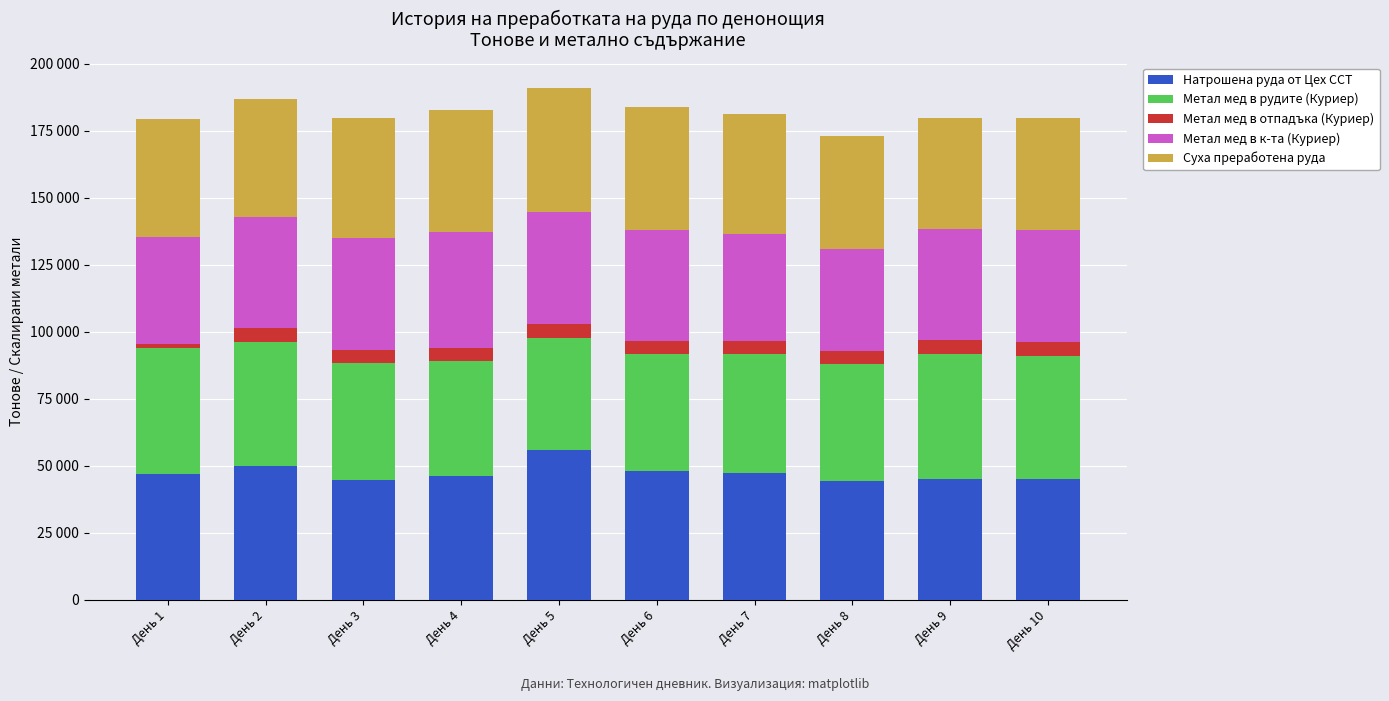

Are the bars grouped side by side (vs. stacked)?

No